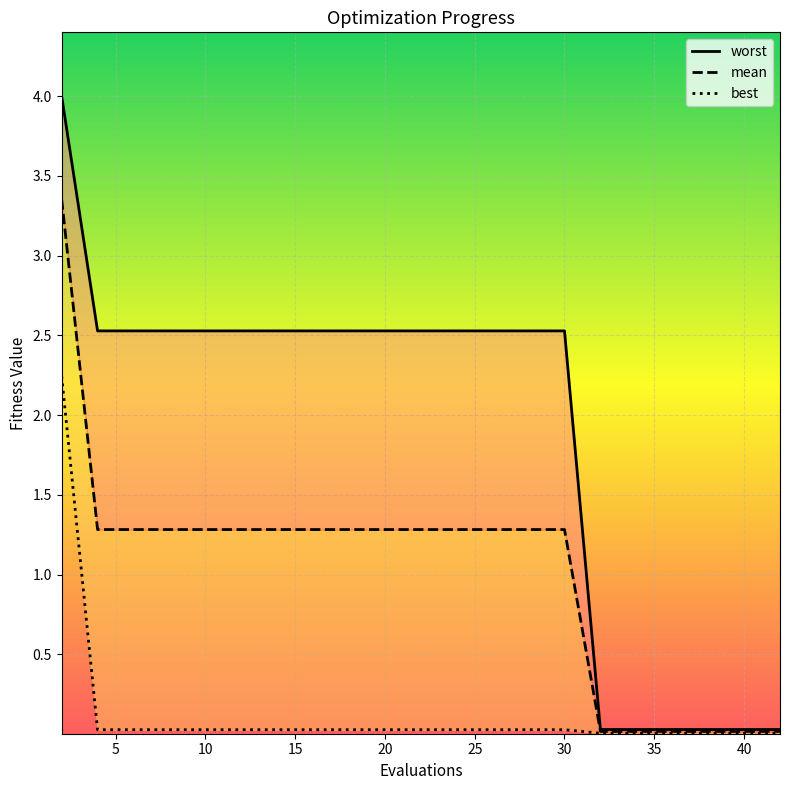

What is the greatest value displayed?

4.0